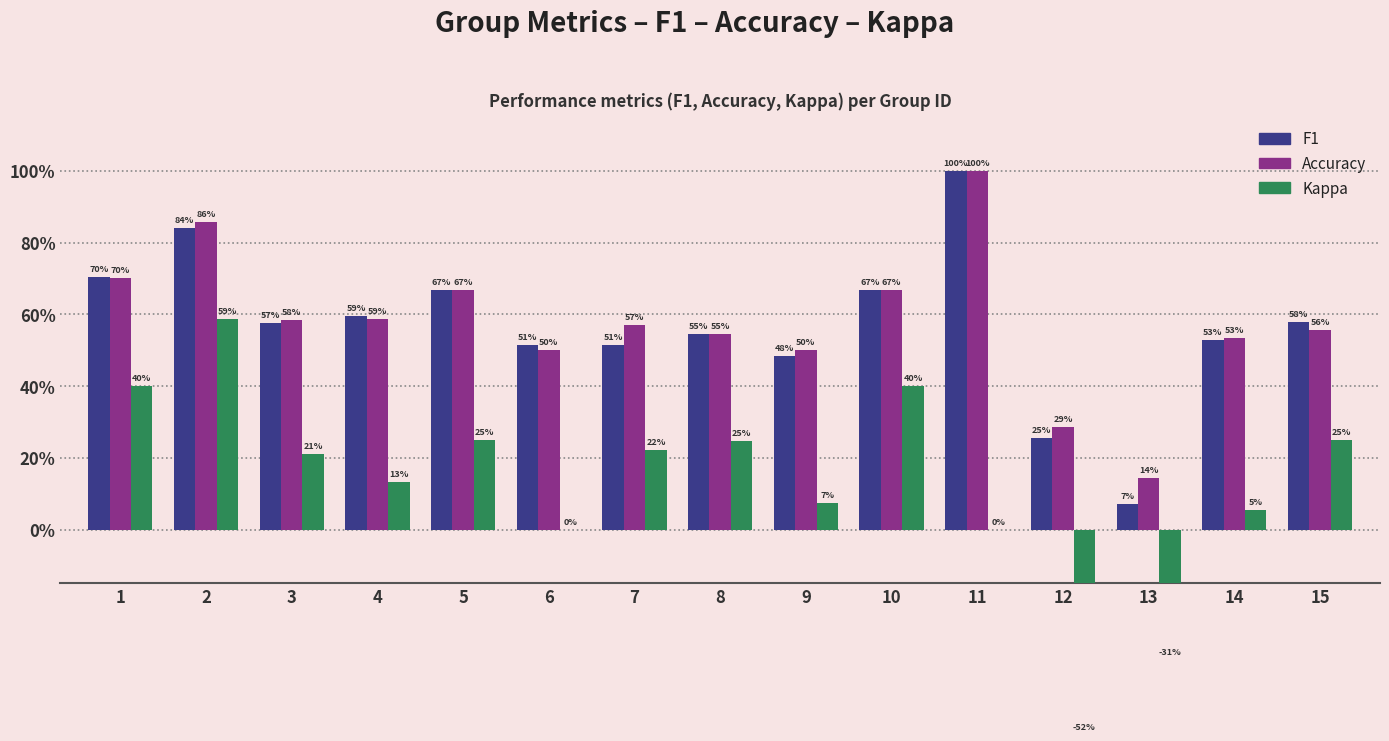

How many bars are there in each group?

3